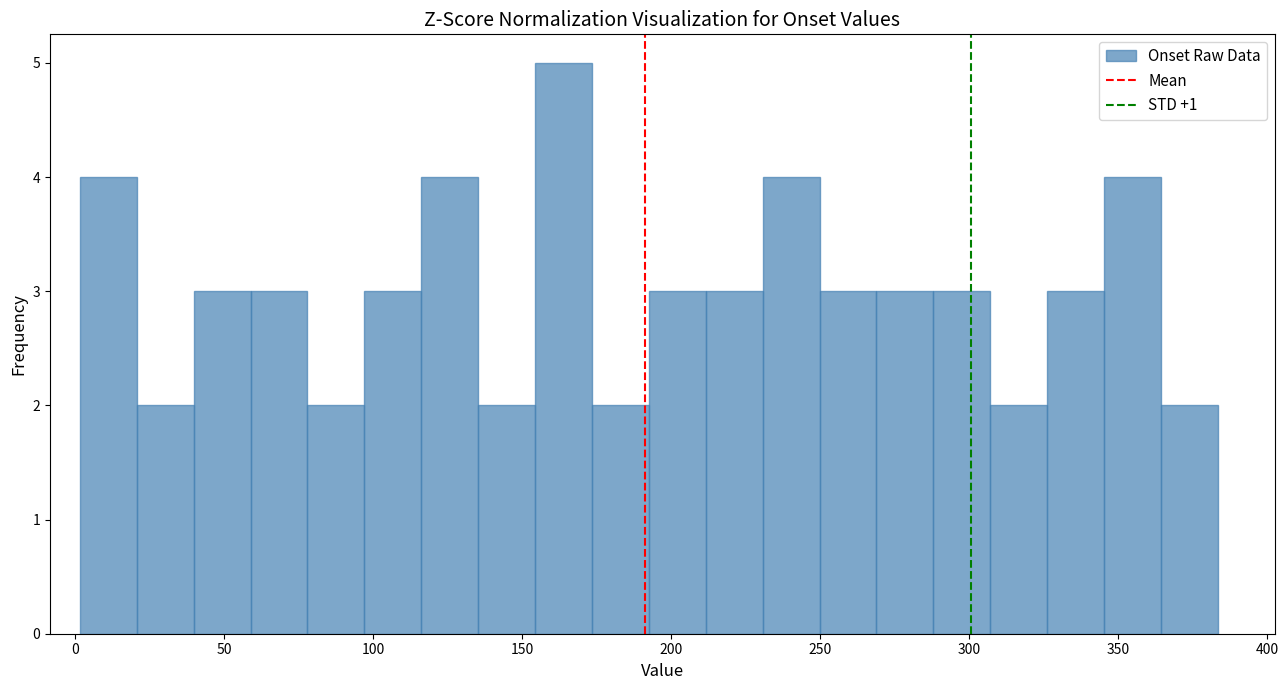

Around what value on the x-axis is the tallest bar? Give the approximate position of its centre, as read against the axis.

165